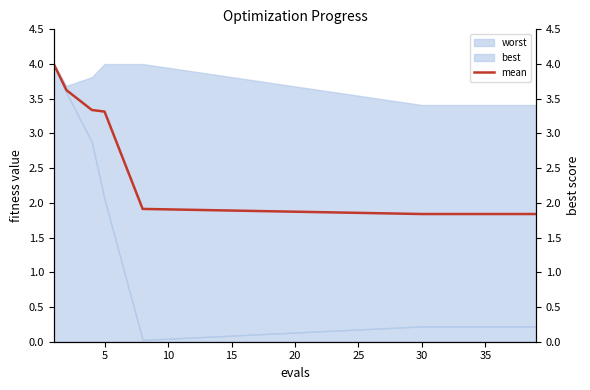

Count the values in the range 1 to 3.

11